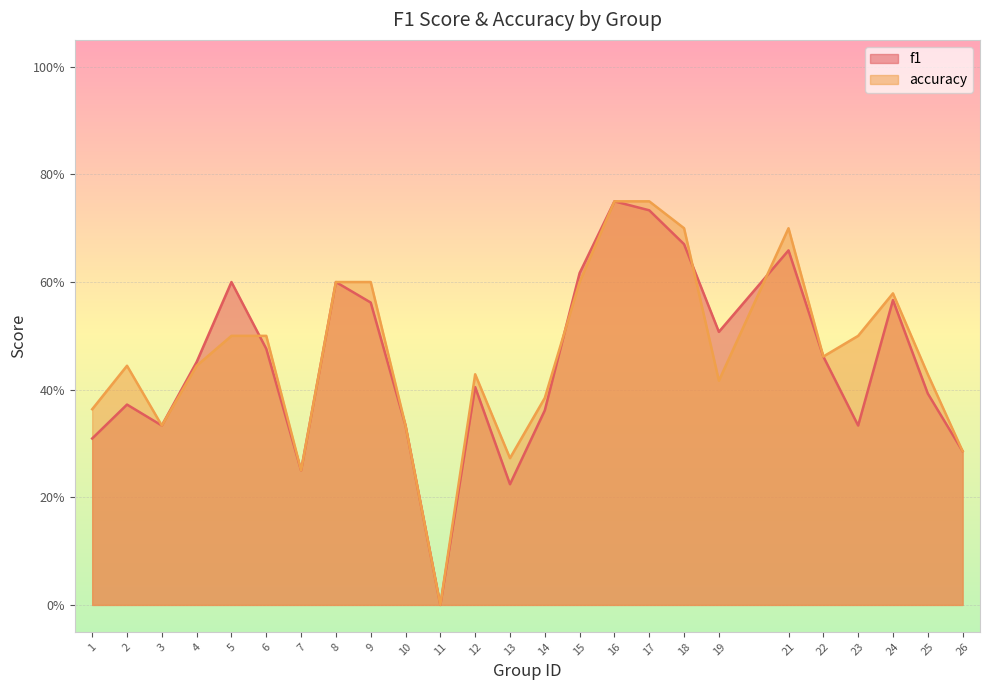

Is the value of accuracy at 19 greater than the value of f1 at 19?

No